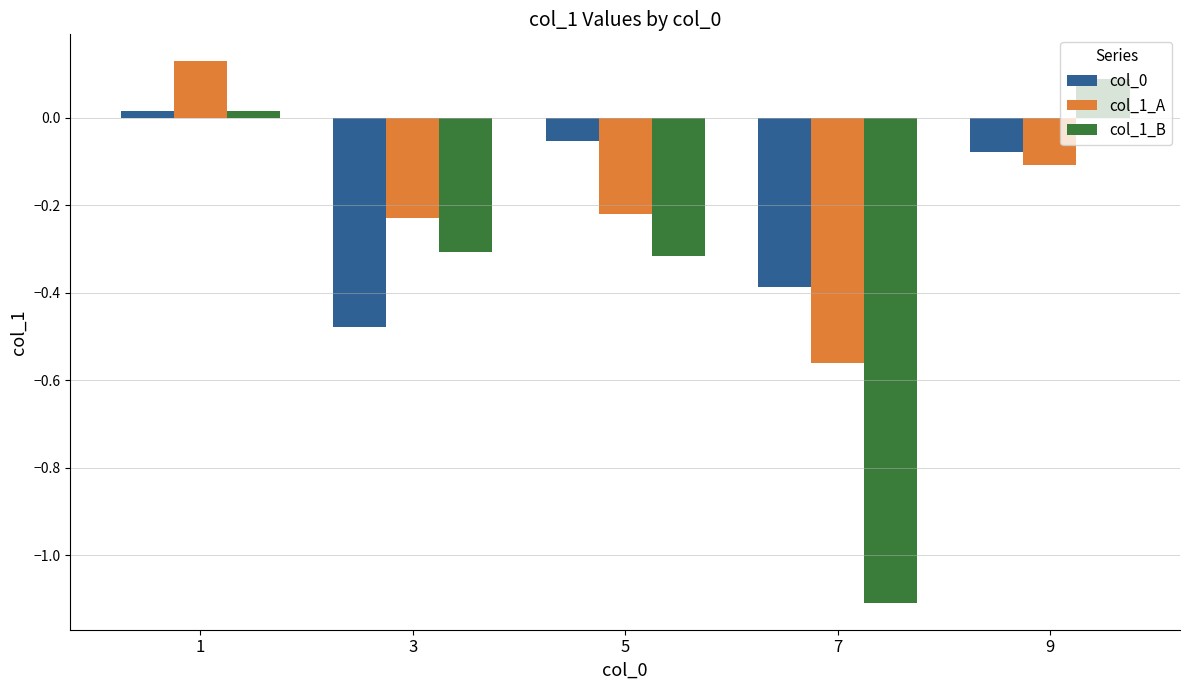

What is the total value across all series at 7?

-2.1